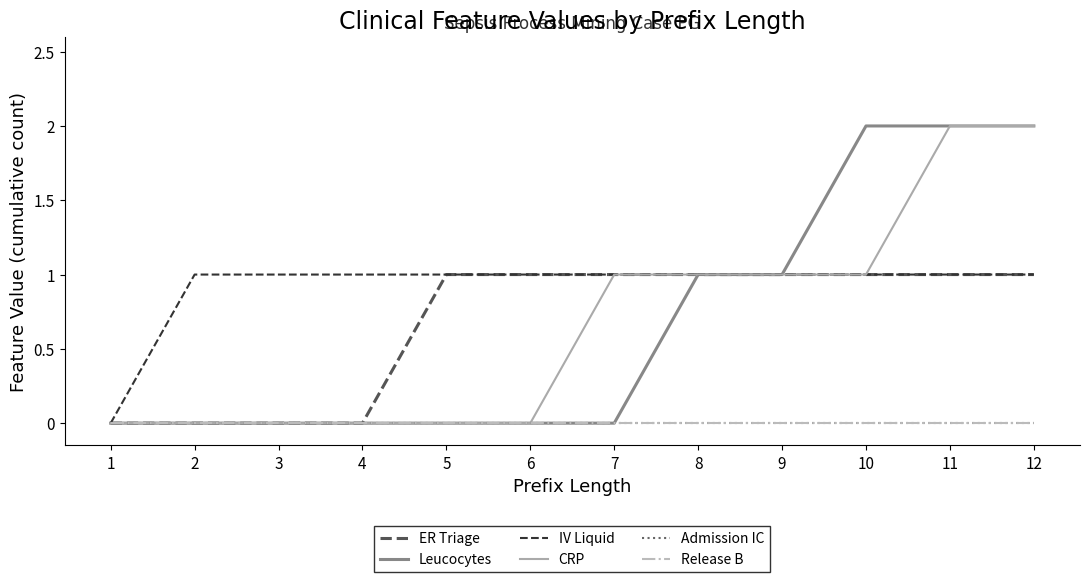

Does the chart display data point markers on the line(s)?

No